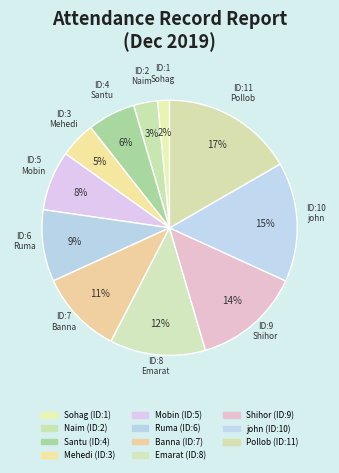

What is the total percentage of Mehedi and Sohag?

6.1%